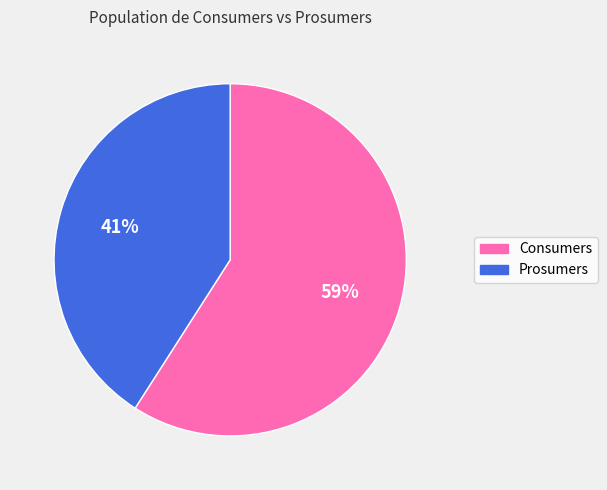

What is the majority slice?

Consumers